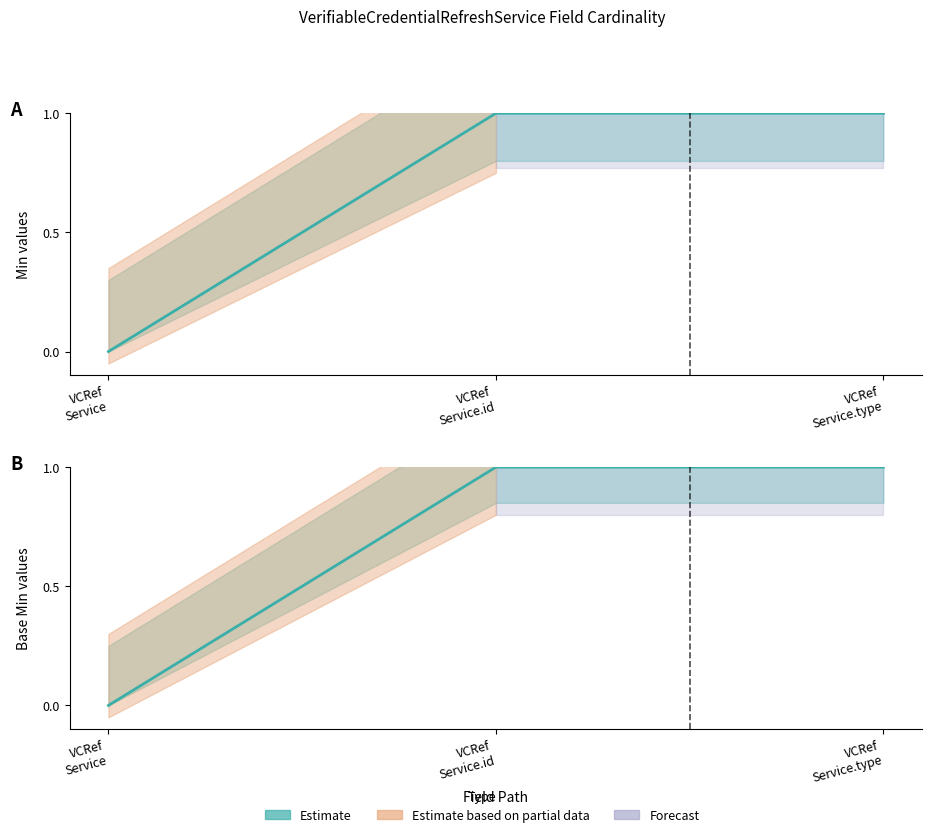

The value of Base Min at VCRef Service.id is 1. True or false?

True